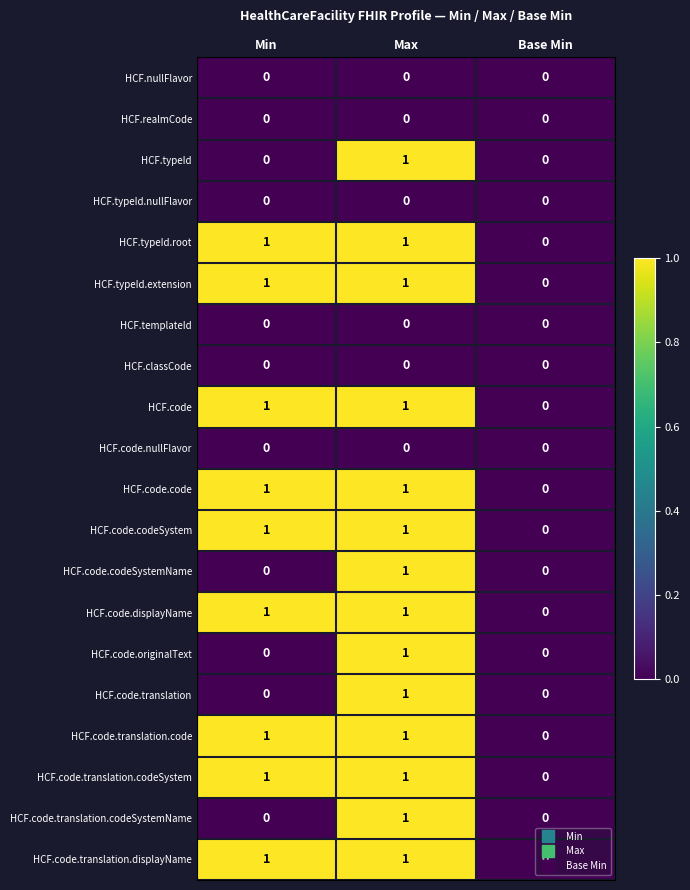

At which category is the sum across all series the highest?

Max